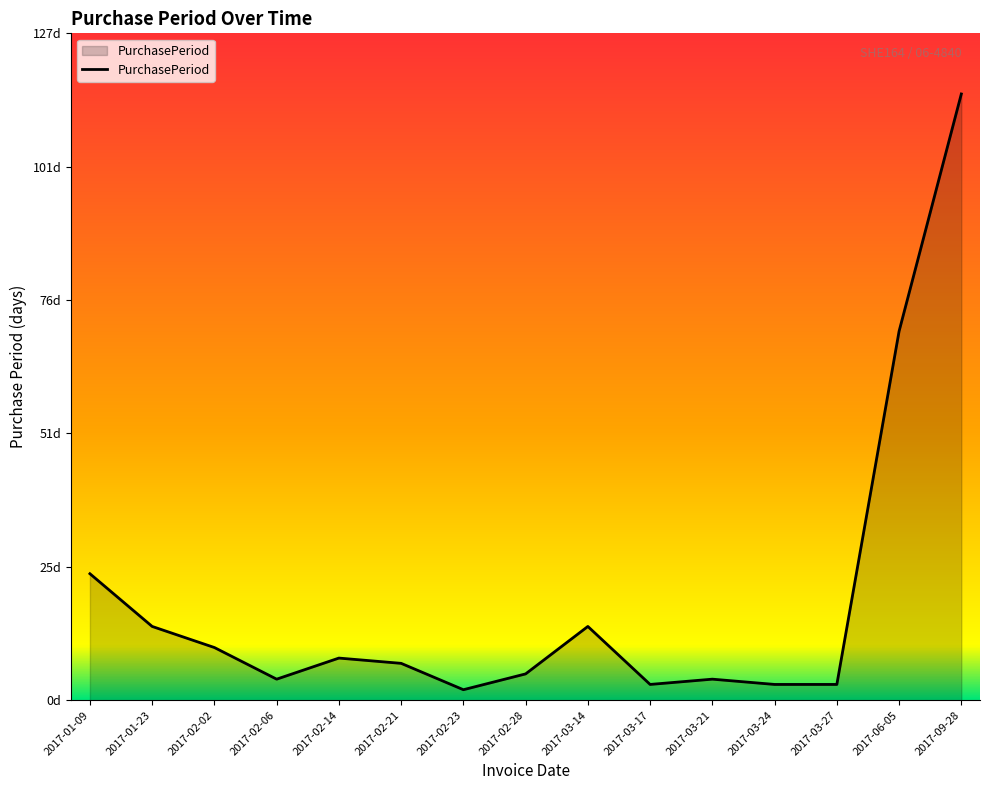

Where does the data first go above 7?

2017-01-09